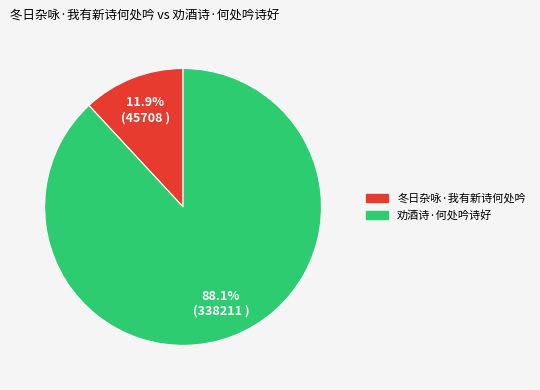

Which slice is the largest?

劝酒诗·何处吟诗好